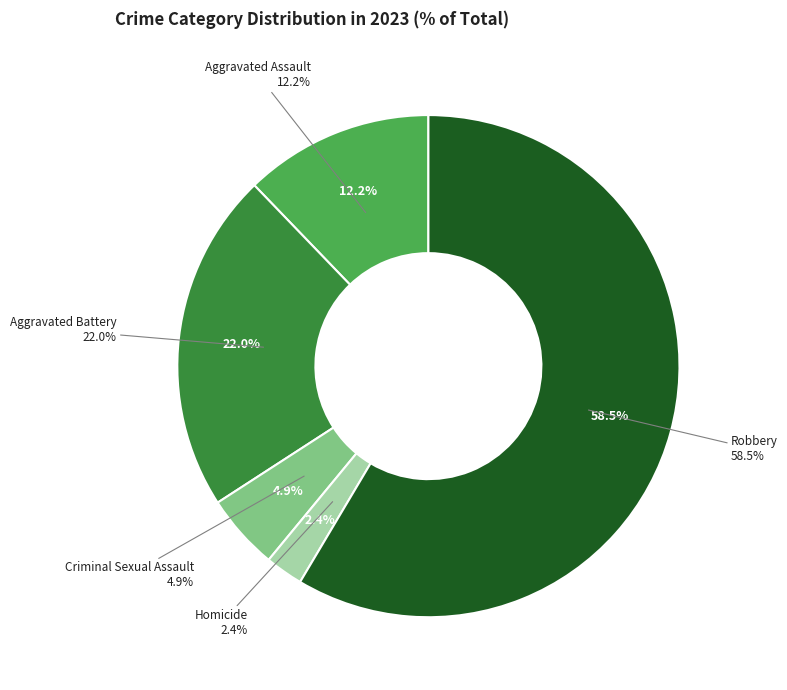

Between Aggravated Battery and Robbery, which is larger?

Robbery